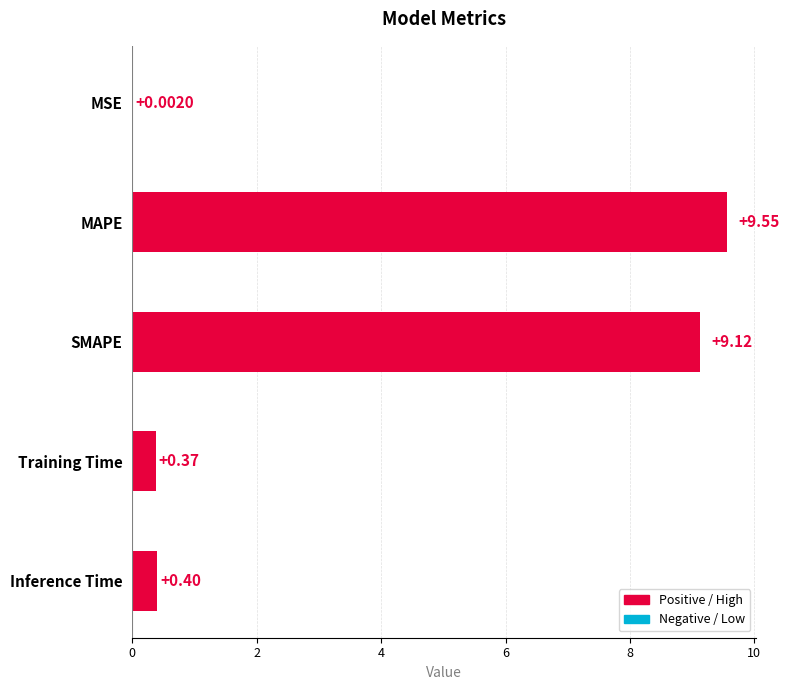

At which category does the chart reach its peak across all series?

MAPE